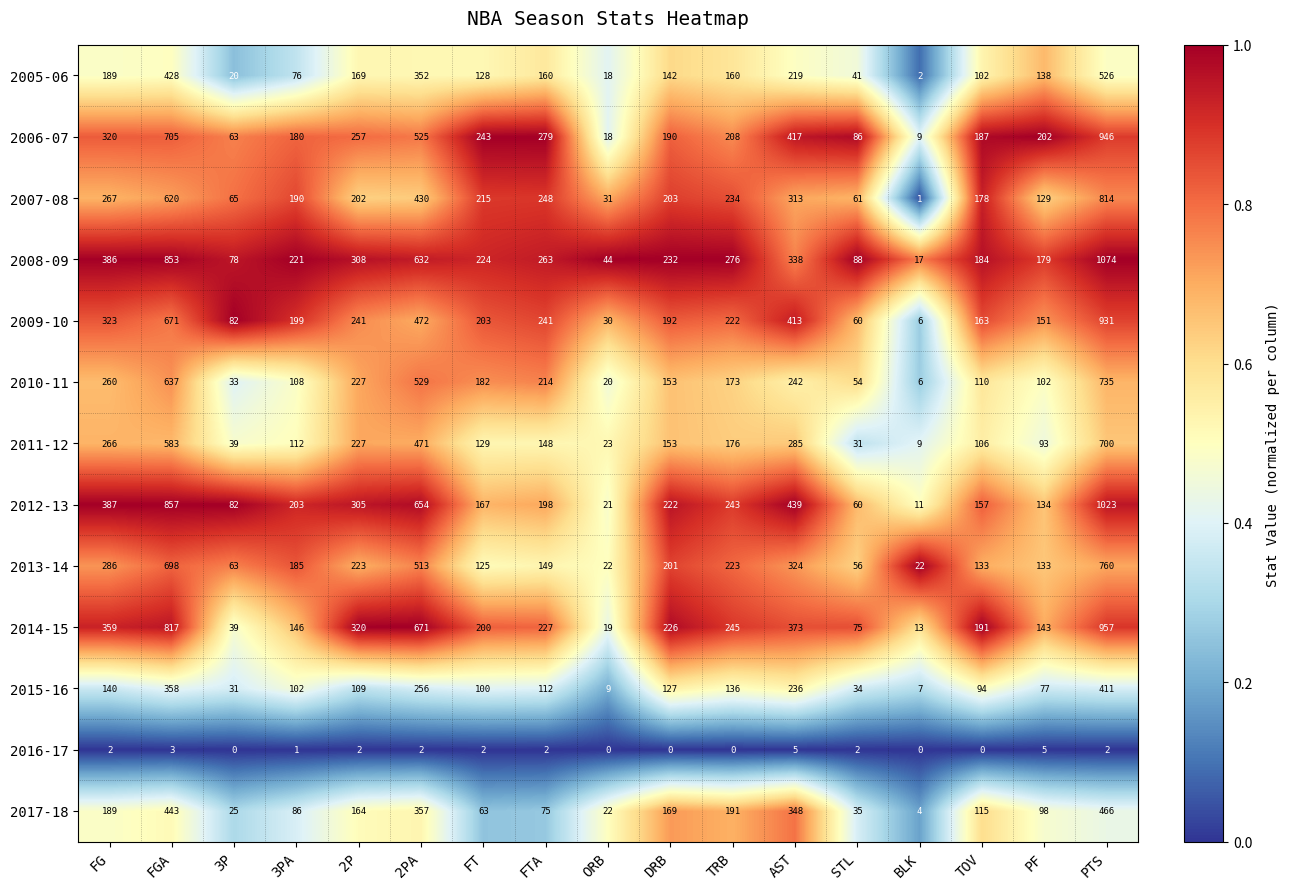

At how many categories does at least one series exceed 0?

17